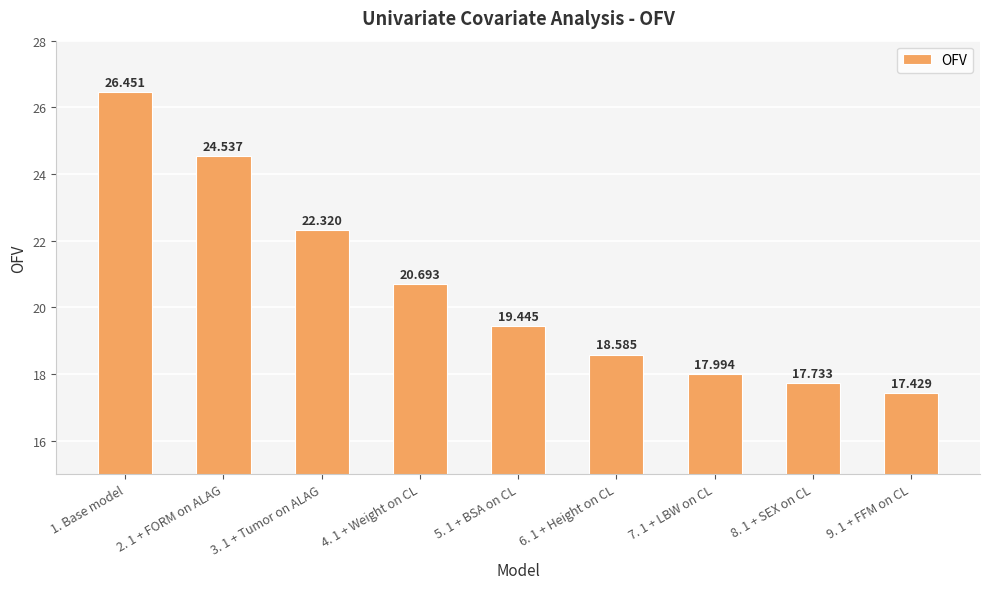

What position from the right is 2. 1 + FORM on ALAG?

8